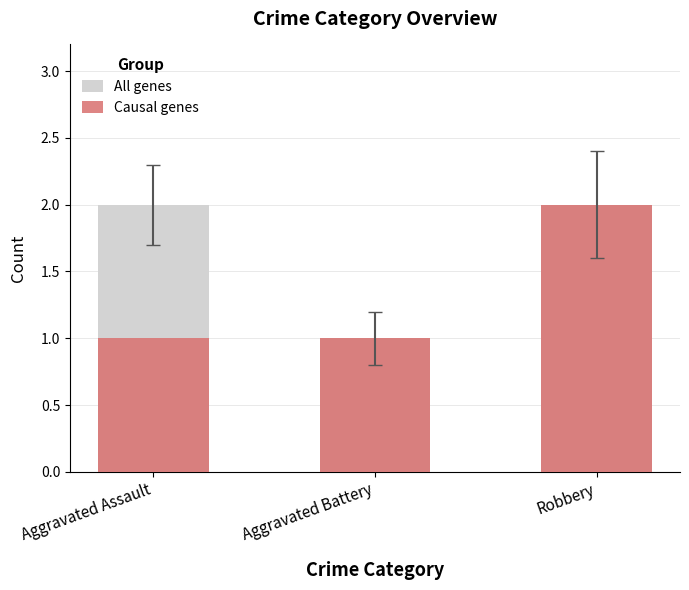

What is the maximum value for All genes?

2